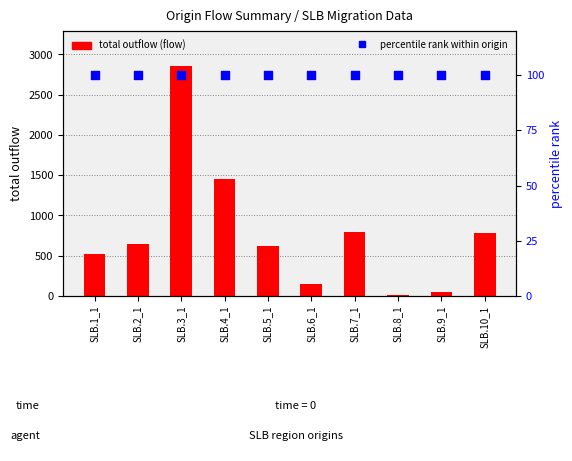

Which series reaches the minimum Y coordinate?

total outflow (flow)